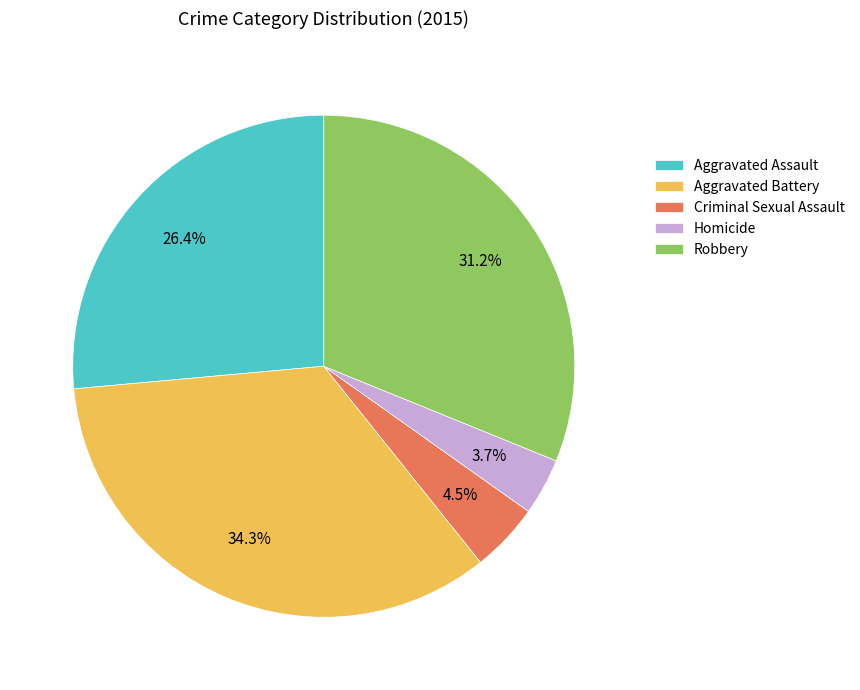

Rank the categories by value from highest to lowest.

Aggravated Battery, Robbery, Aggravated Assault, Criminal Sexual Assault, Homicide